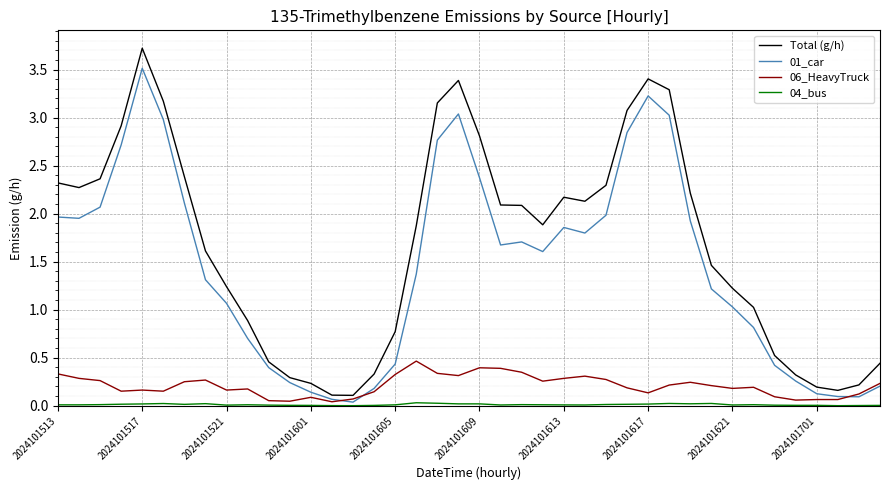

Which series has the largest total across all categories?

Total (g/h)